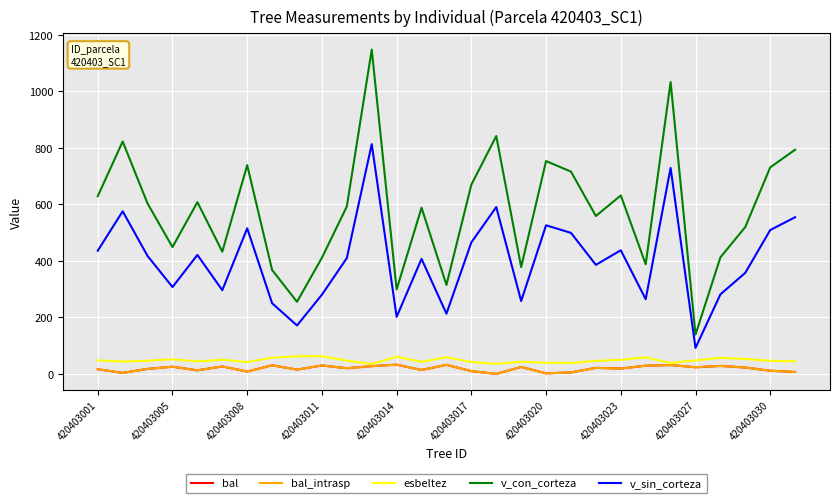

What is the average value of the esbeltez series?

48.0